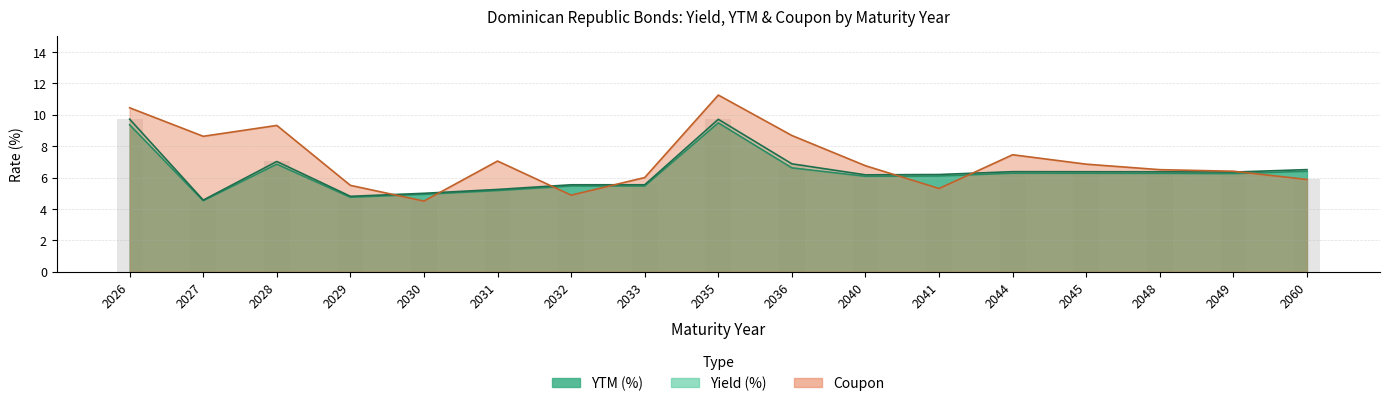

Which series changed the most between 2026 and 2030?

Coupon